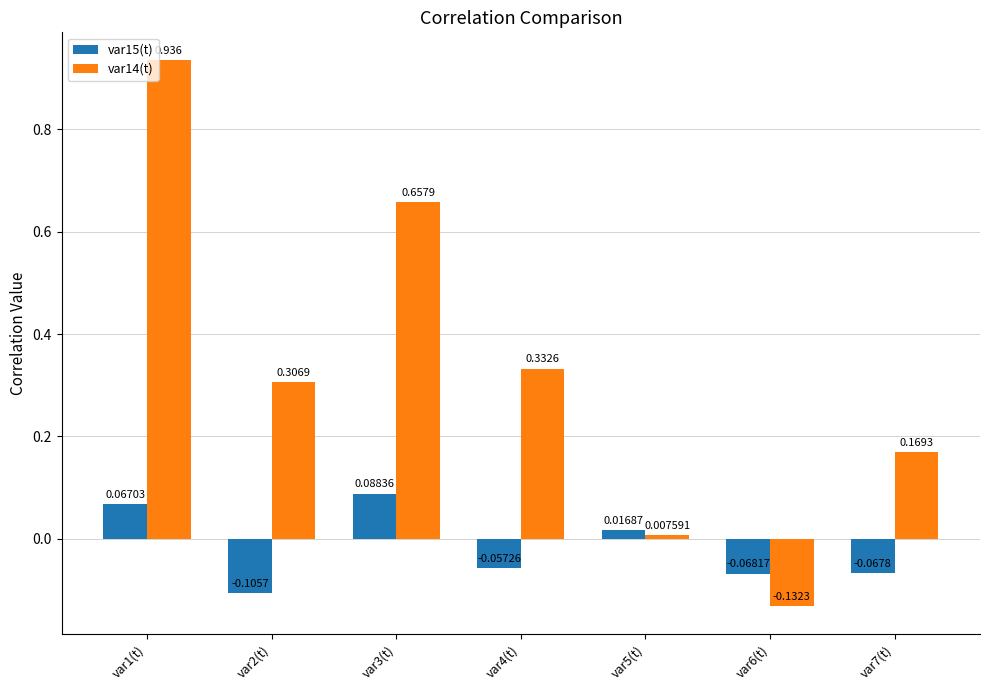

Rank the series by their average value, from highest to lowest.

var14(t), var15(t)